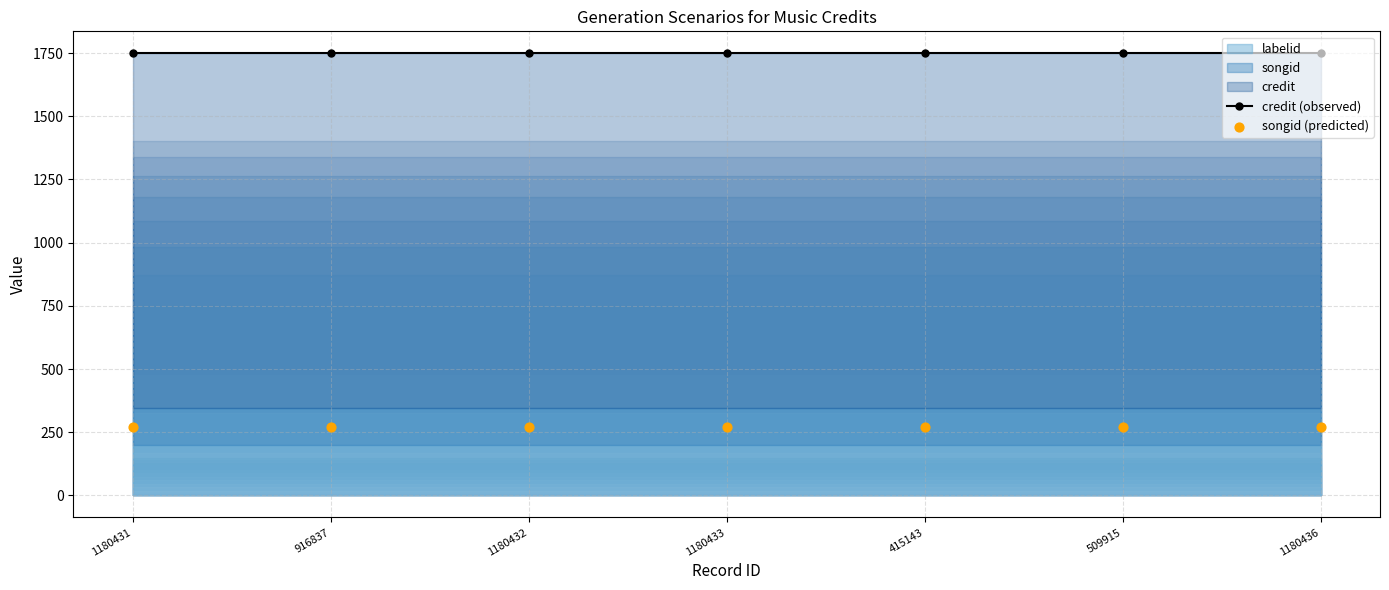

What is the total value across all series at 1180432?

2020.1